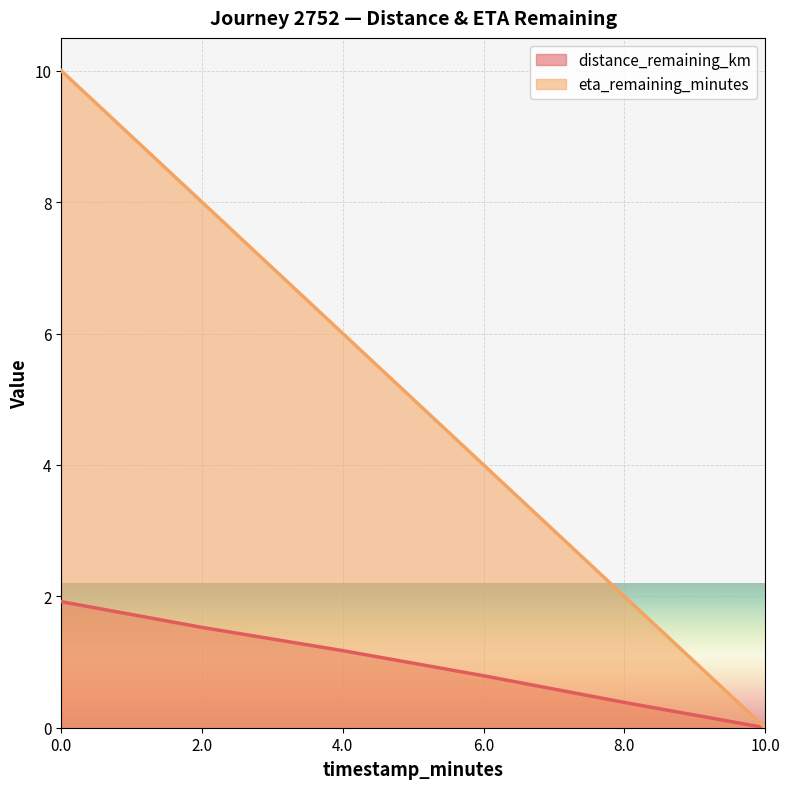

What is the sum of all eta_remaining_minutes values?

30.0